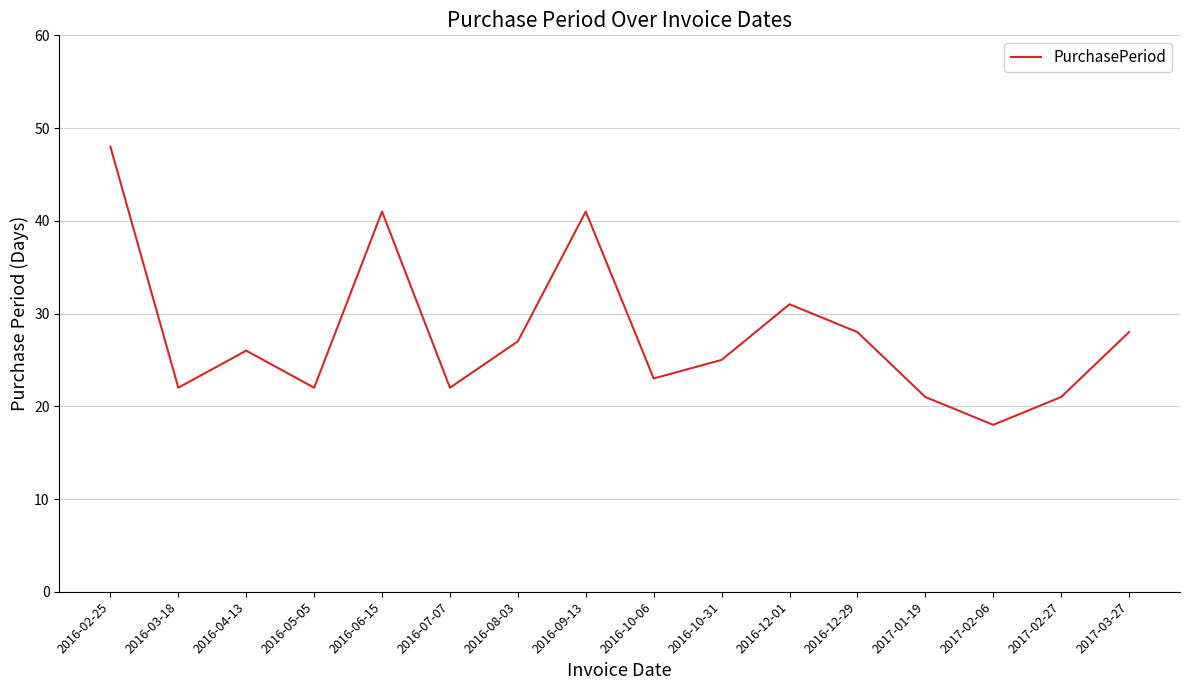

At which category does the data reach its first local valley?

2016-03-18